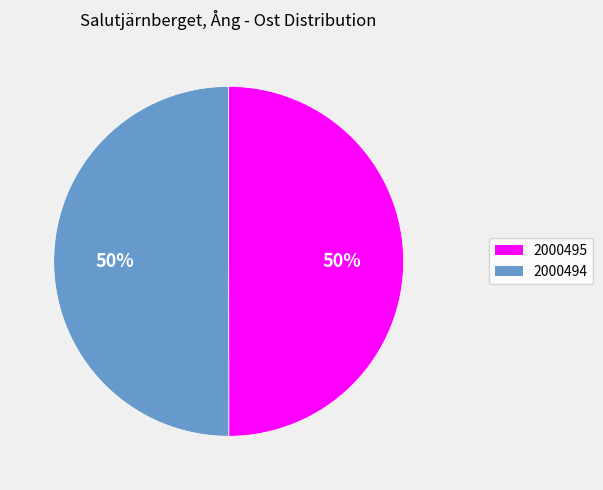

How many segments does this pie chart have?

2